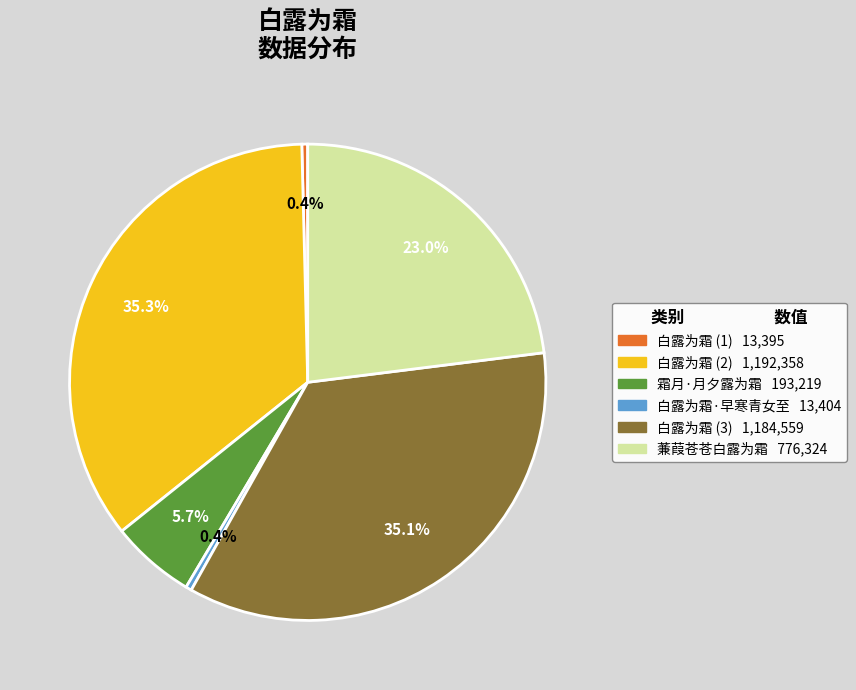

Is there a majority slice in this chart?

No